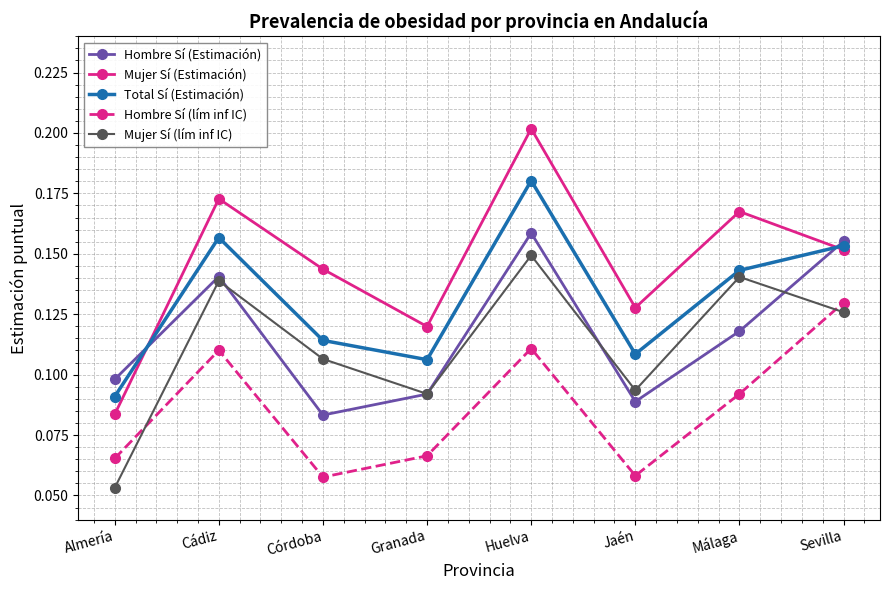

What position from the left is Sevilla?

8